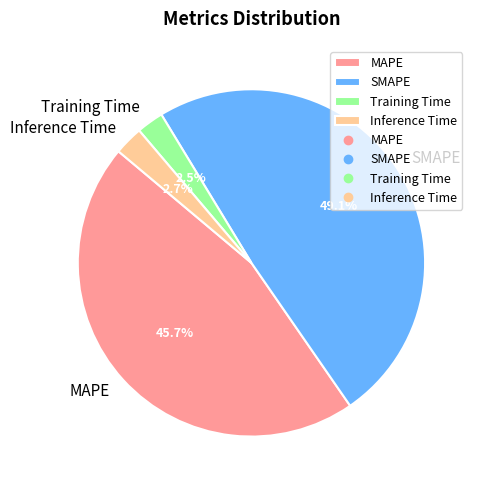

What is the ratio of the value at Inference Time to the value at MAPE?

0.1